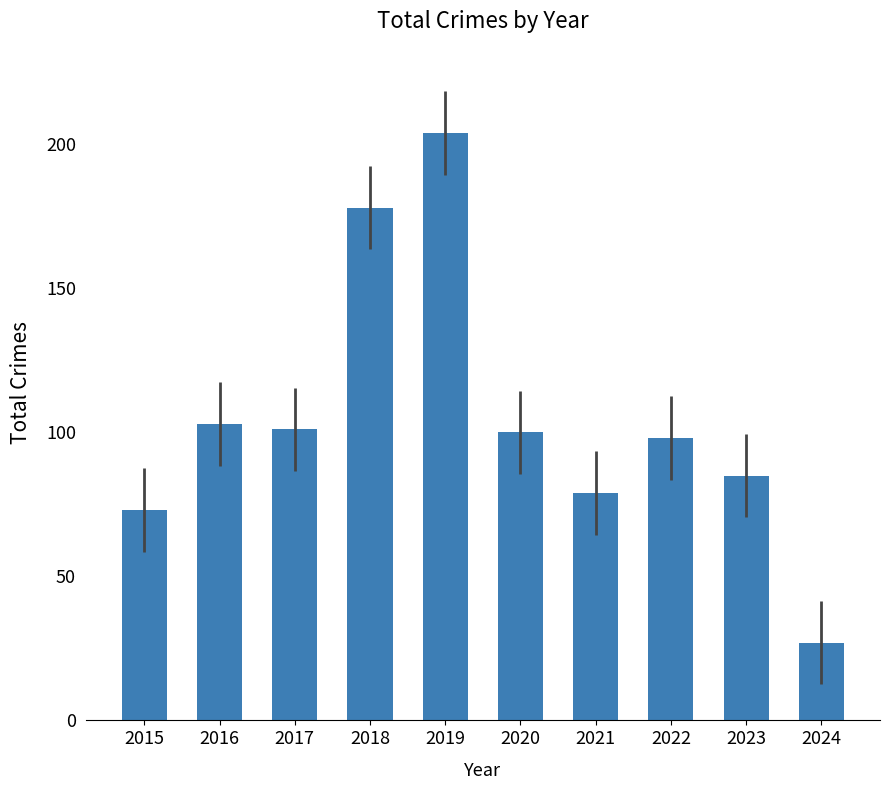

What is the sum of all values?

1048